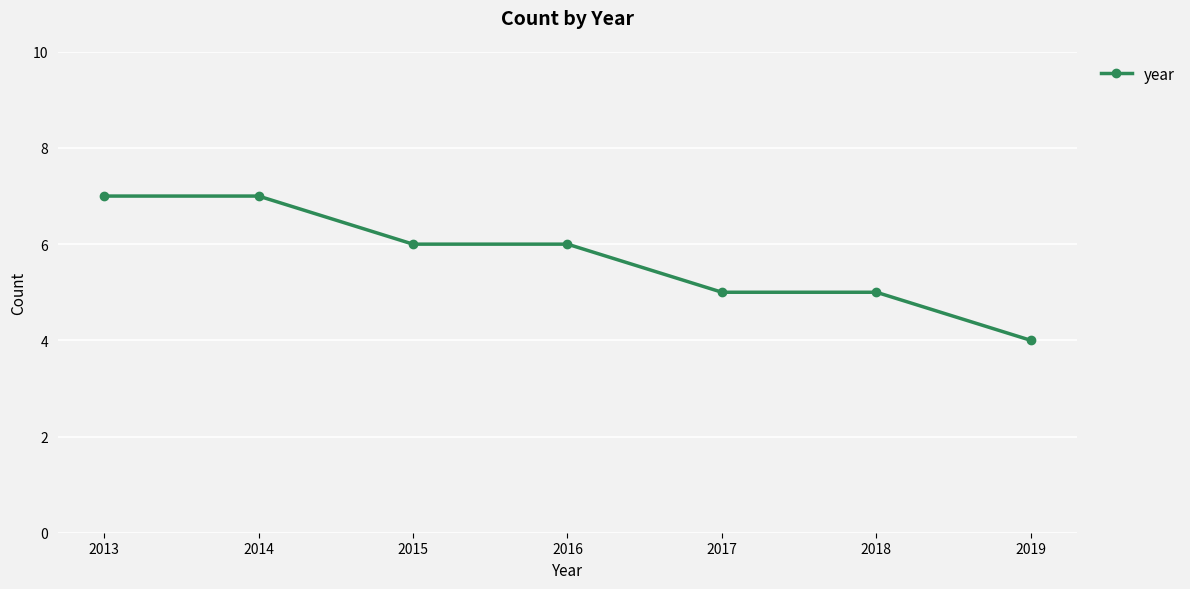

Reading right to left, extract all data points from this chart.

4	5	5	6	6	7	7